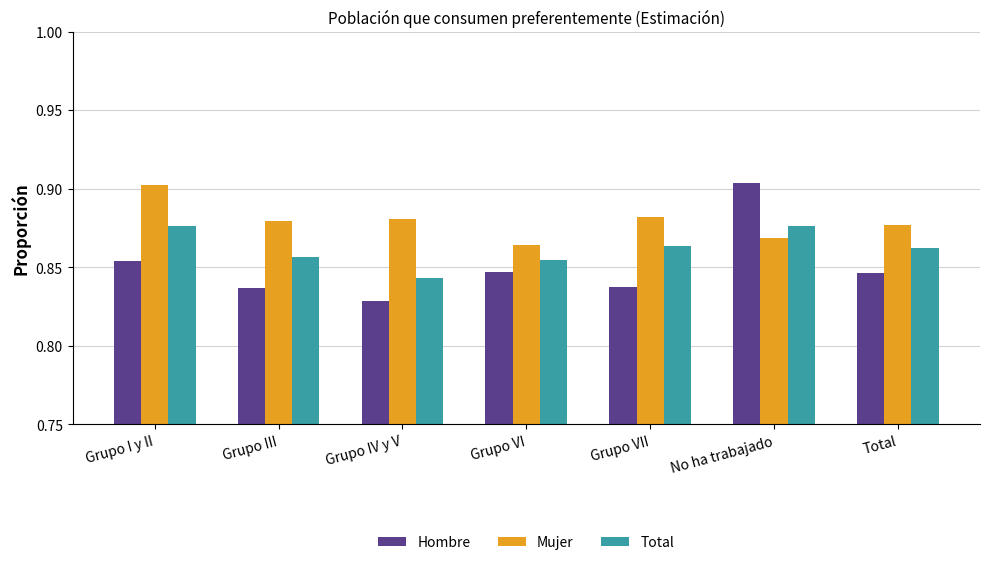

Rank the series by their average value, from highest to lowest.

Mujer, Total, Hombre